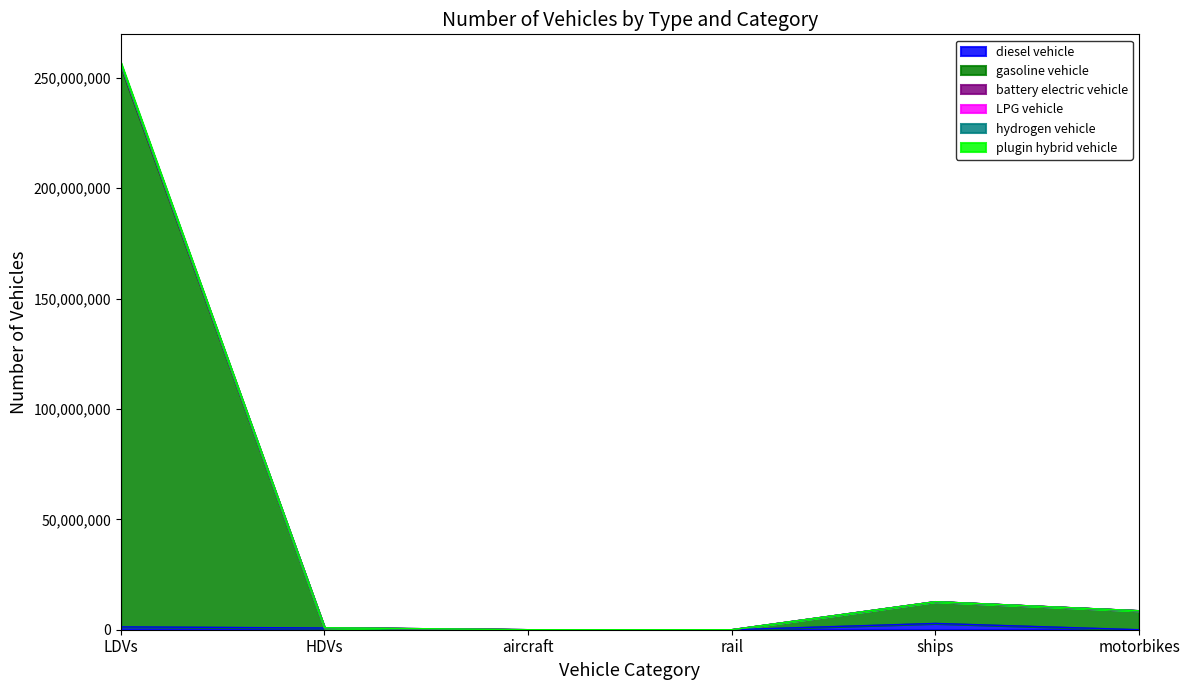

True or false: hydrogen vehicle and battery electric vehicle cross at least once.

False